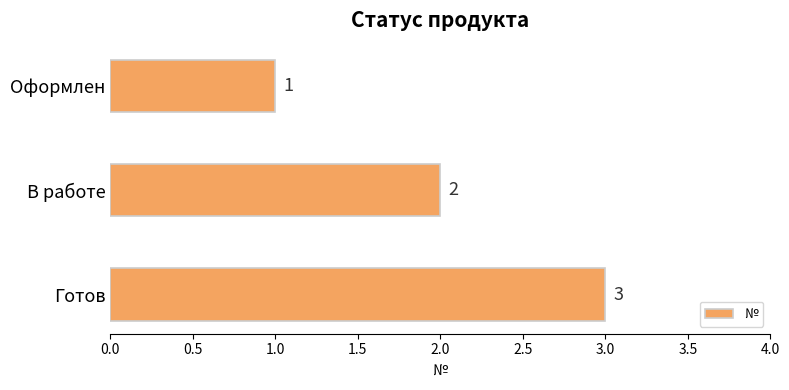

Approximately how many times larger is the value at Готов compared to В работе?

1.5